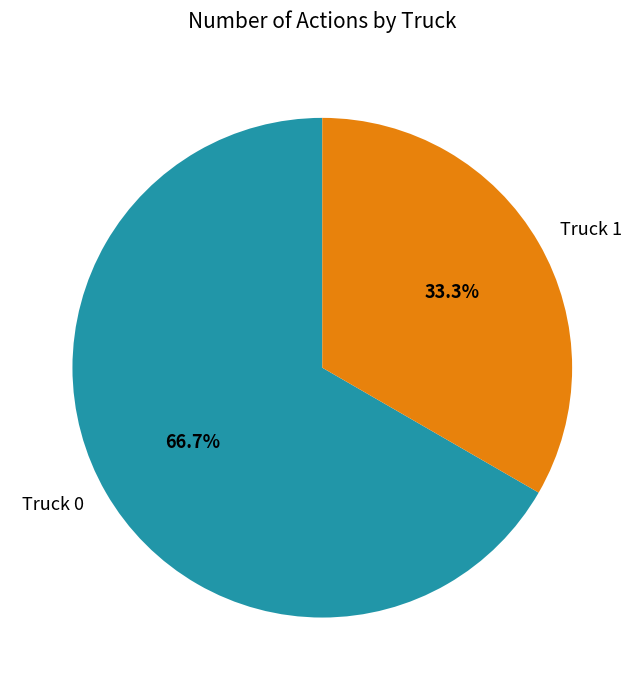

What portion of the pie excludes Truck 0?

33.3%